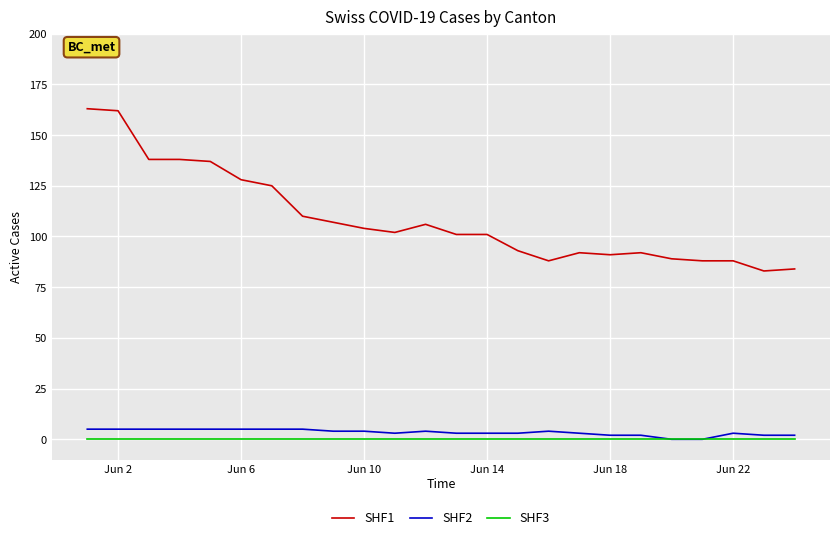

What is the maximum value shown in the chart?

163